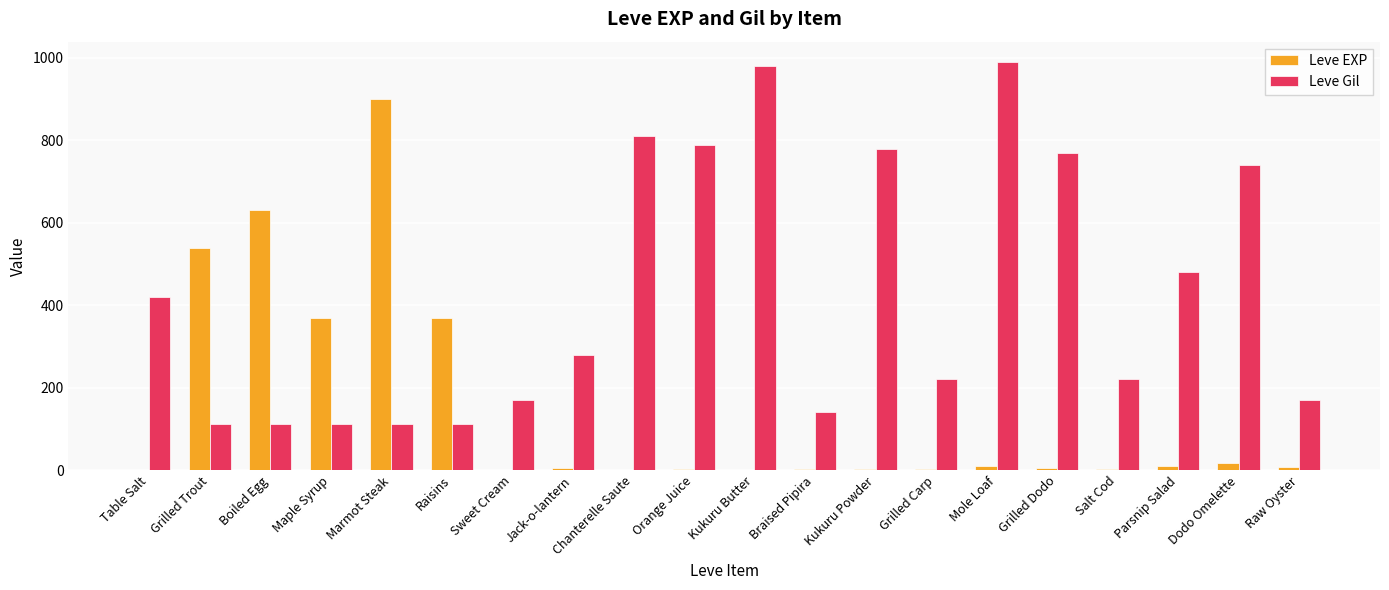

What is the maximum value shown in the chart?

990